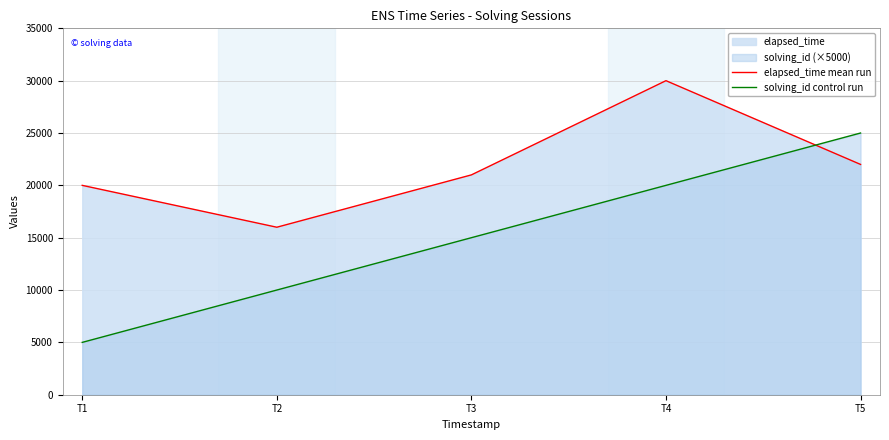

List the series in order of their peak value, highest first.

elapsed_time mean run, solving_id control run